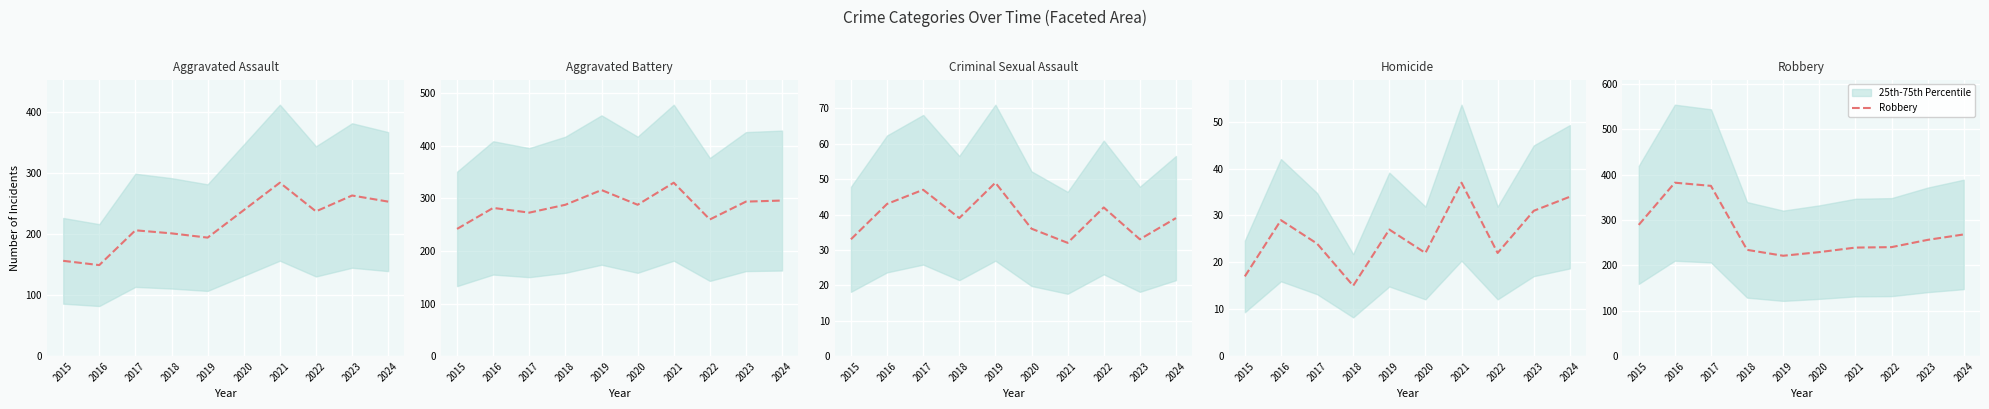

The Aggravated Assault series shows 149 at 2016. True or false?

True